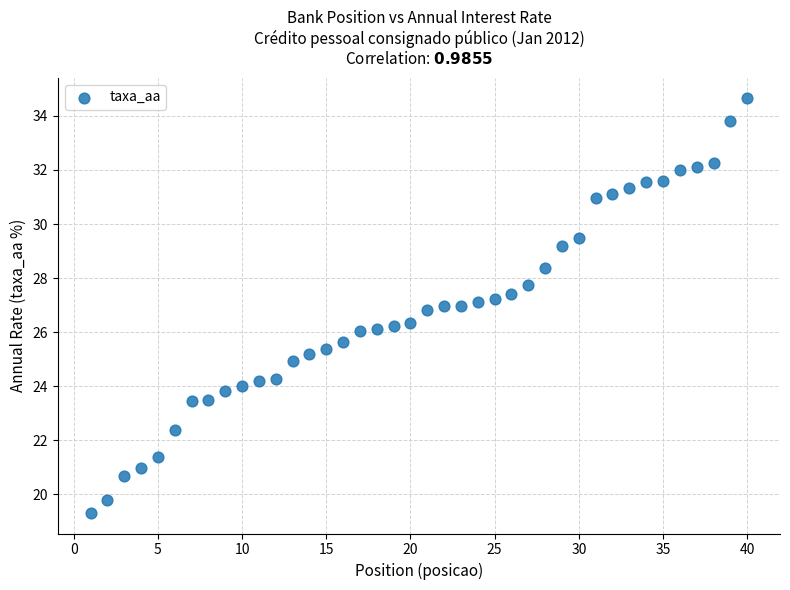

What is the range of Y values (max minus min)?

15.3